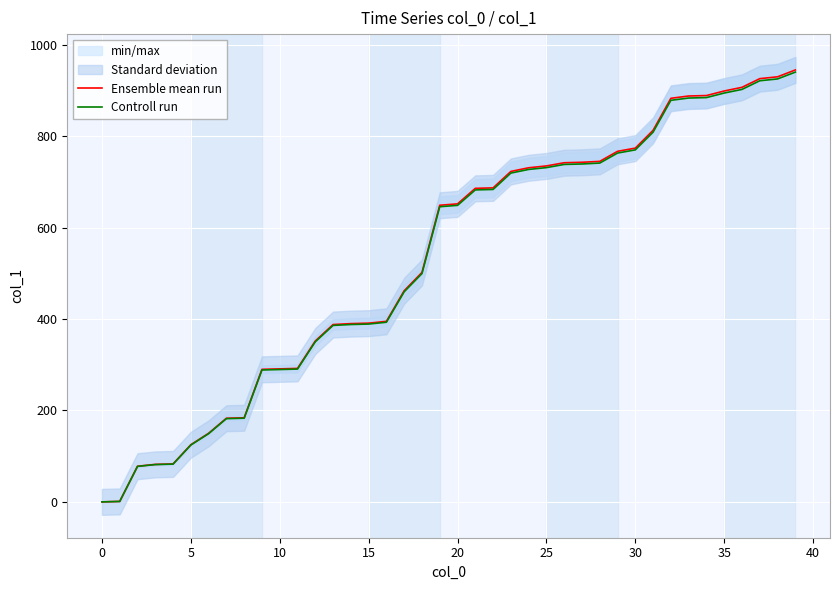

The Ensemble mean run series shows 1684.5 at 39. True or false?

False